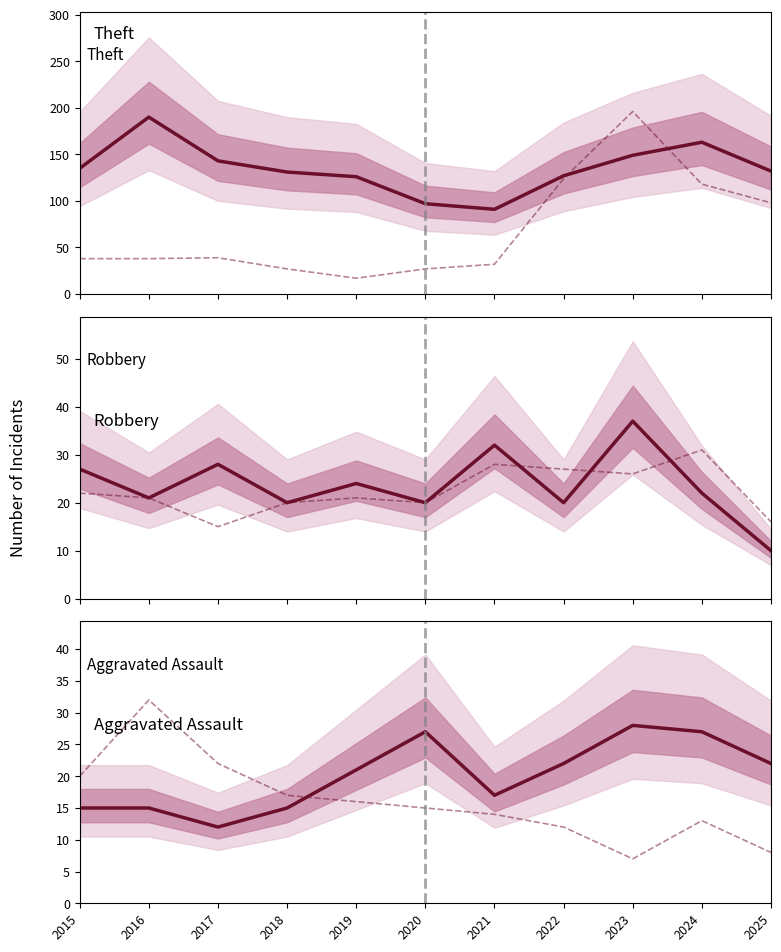

Between 2015 and 2016, which series saw the biggest shift?

Theft